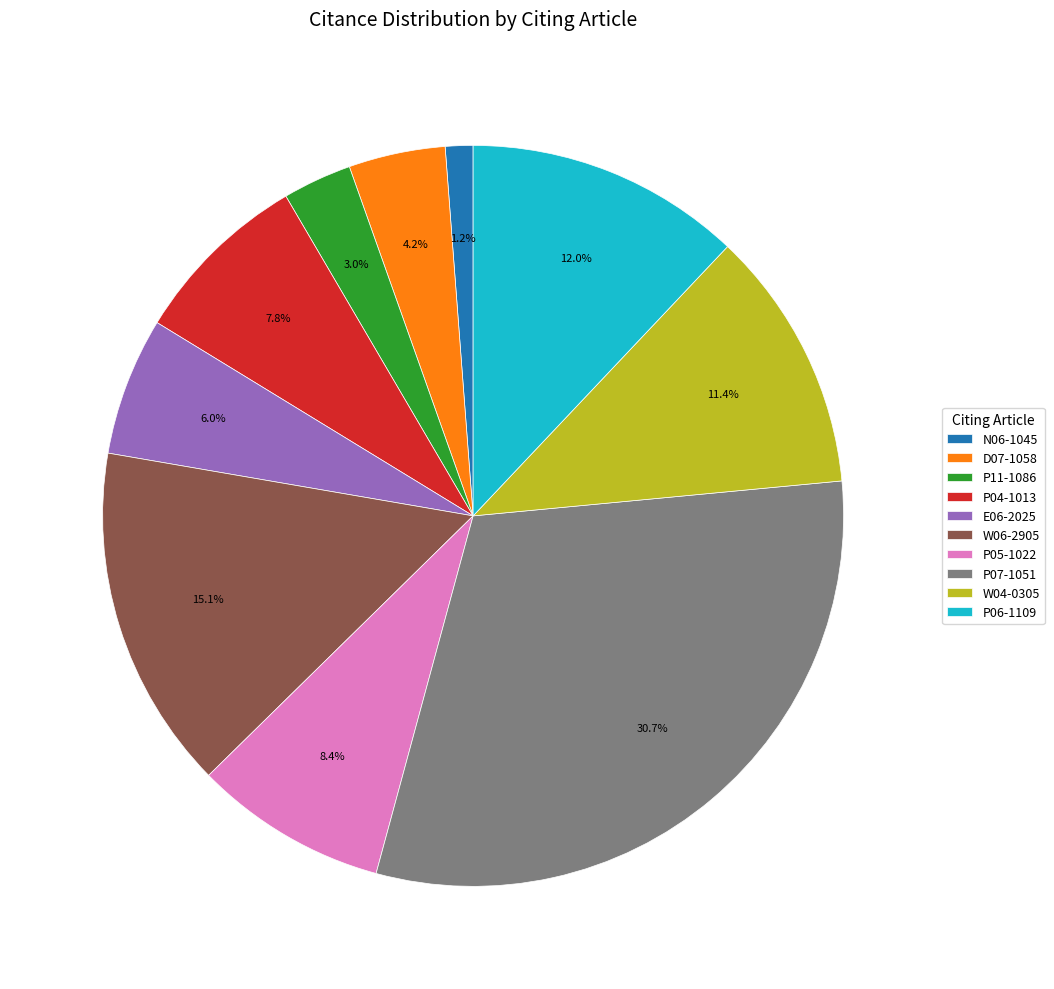

What is the total percentage of W06-2905 and P05-1022?

23.5%